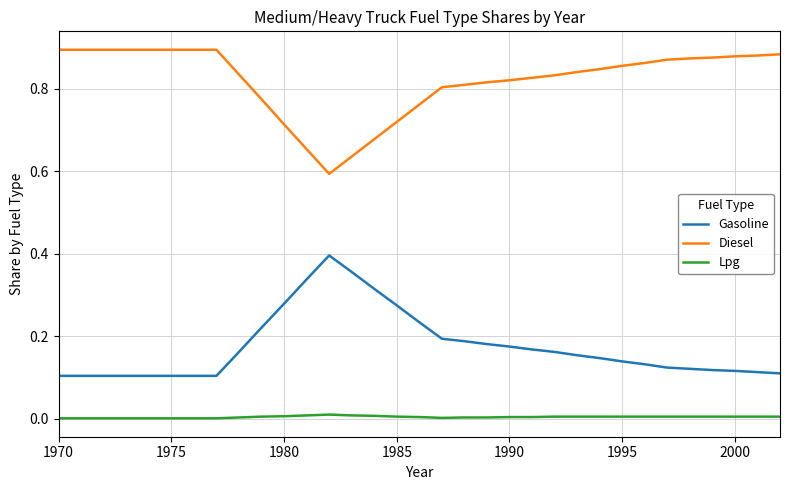

Which series has the largest total across all categories?

Diesel